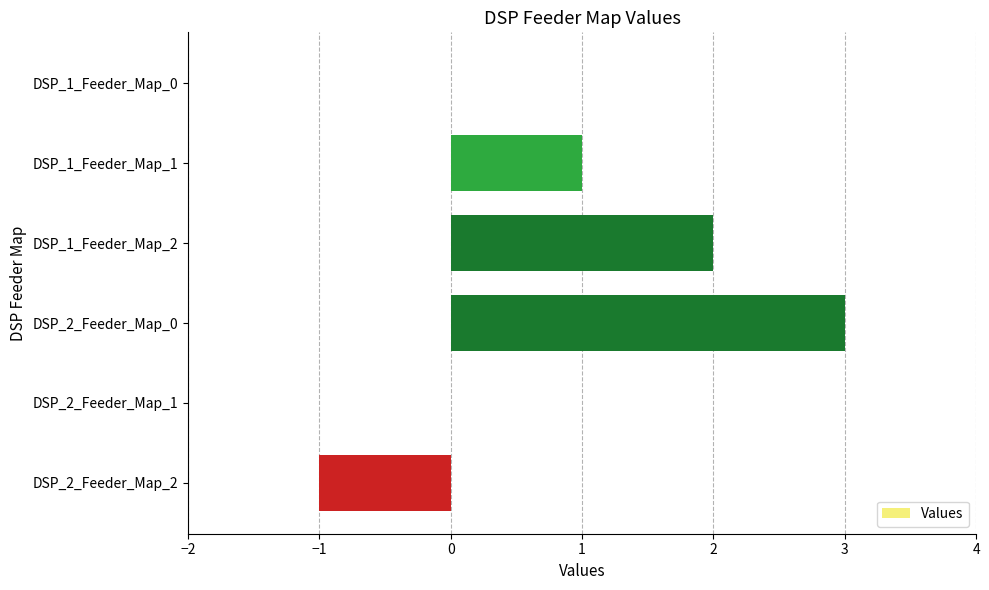

Where is the data nearest to the value 1?

DSP_1_Feeder_Map_1